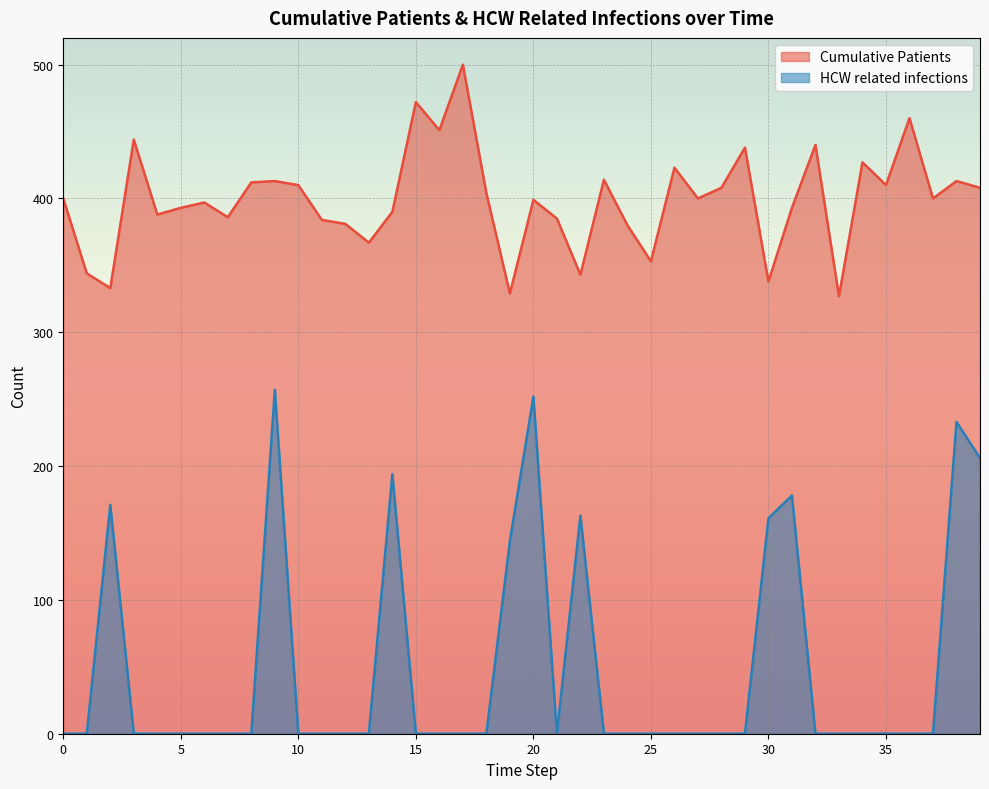

Reading left to right, what are all the values shown in this chart?

Cumulative Patients: 400	344	333	444	388	393	397	386	412	413	410	384	381	367	390	472	451	500	404	329	399	385	343	414	380	353	423	400	408	438	338	393	440	327	427	410	460	400	413	408
HCW related infections: 0	0	171	0	0	0	0	0	0	257	0	0	0	0	194	0	0	0	0	144	252	0	163	0	0	0	0	0	0	0	161	178	0	0	0	0	0	0	233	206